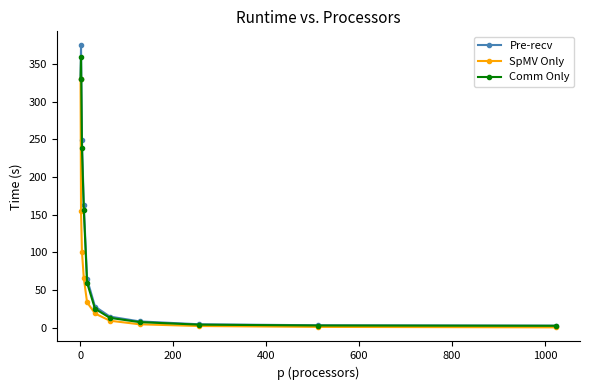

What is the value of the Comm Only point at the 10th from the left?

3.0